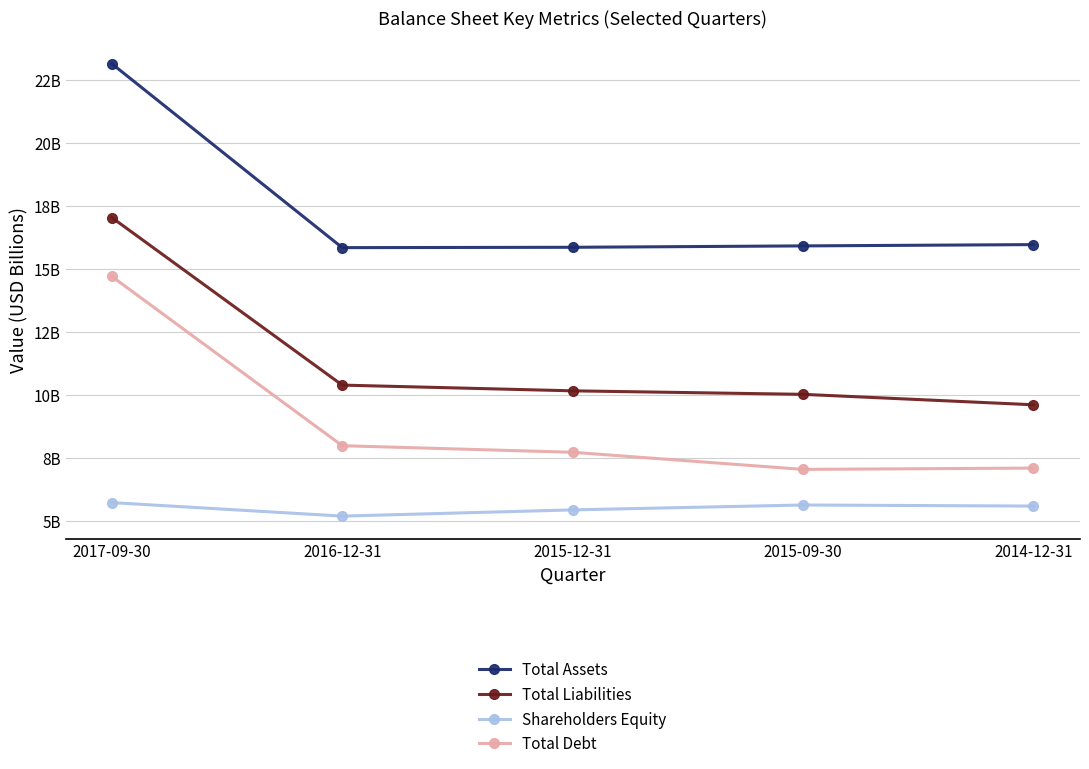

What are all the series names shown in the legend?

Total Assets, Total Liabilities, Shareholders Equity, Total Debt